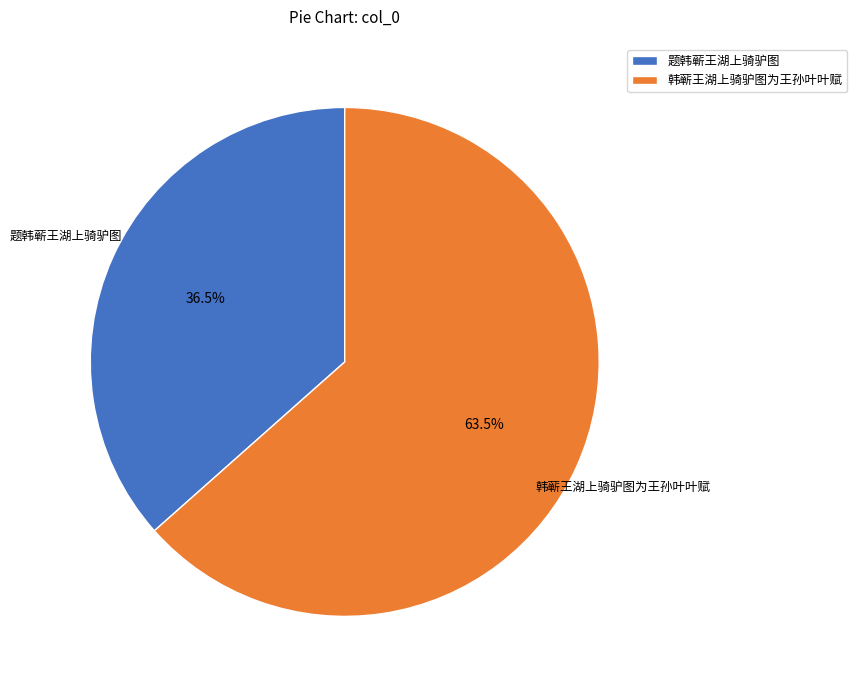

The 题韩蕲王湖上骑驴图 slice represents 45% of the pie. True or false?

False